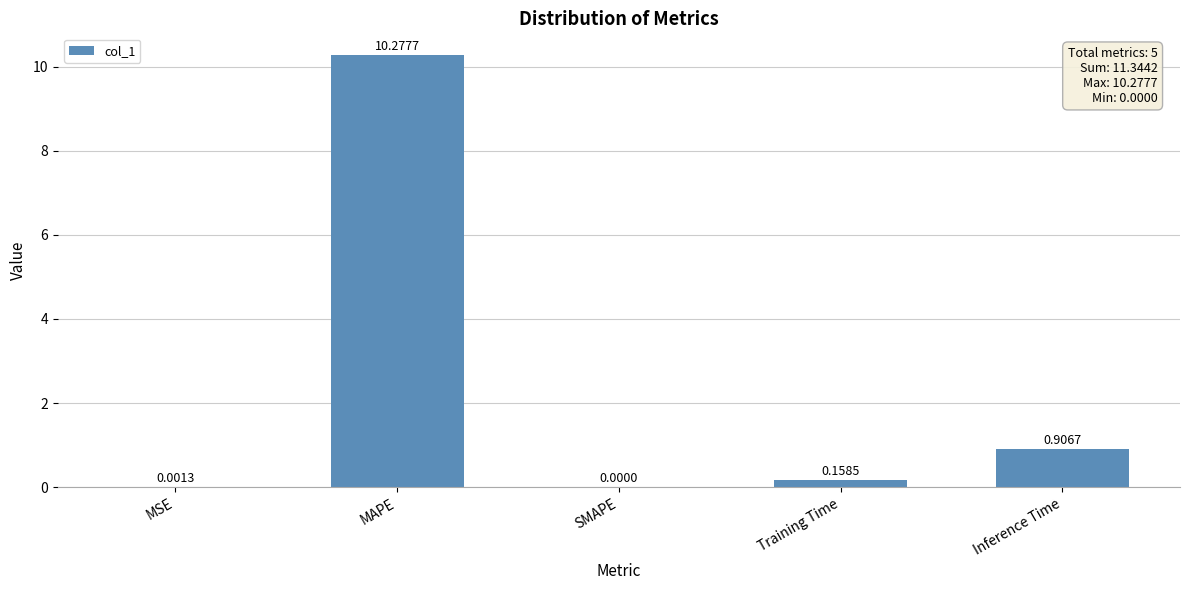

What is the average value?

2.3